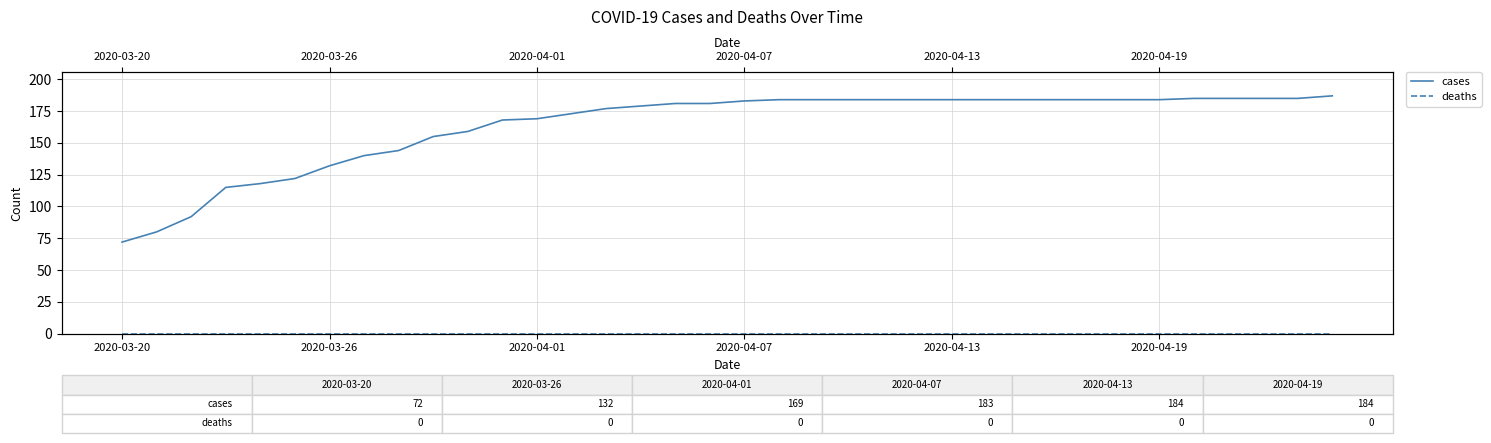

Which category has the lowest value in the cases series?

2020-03-20